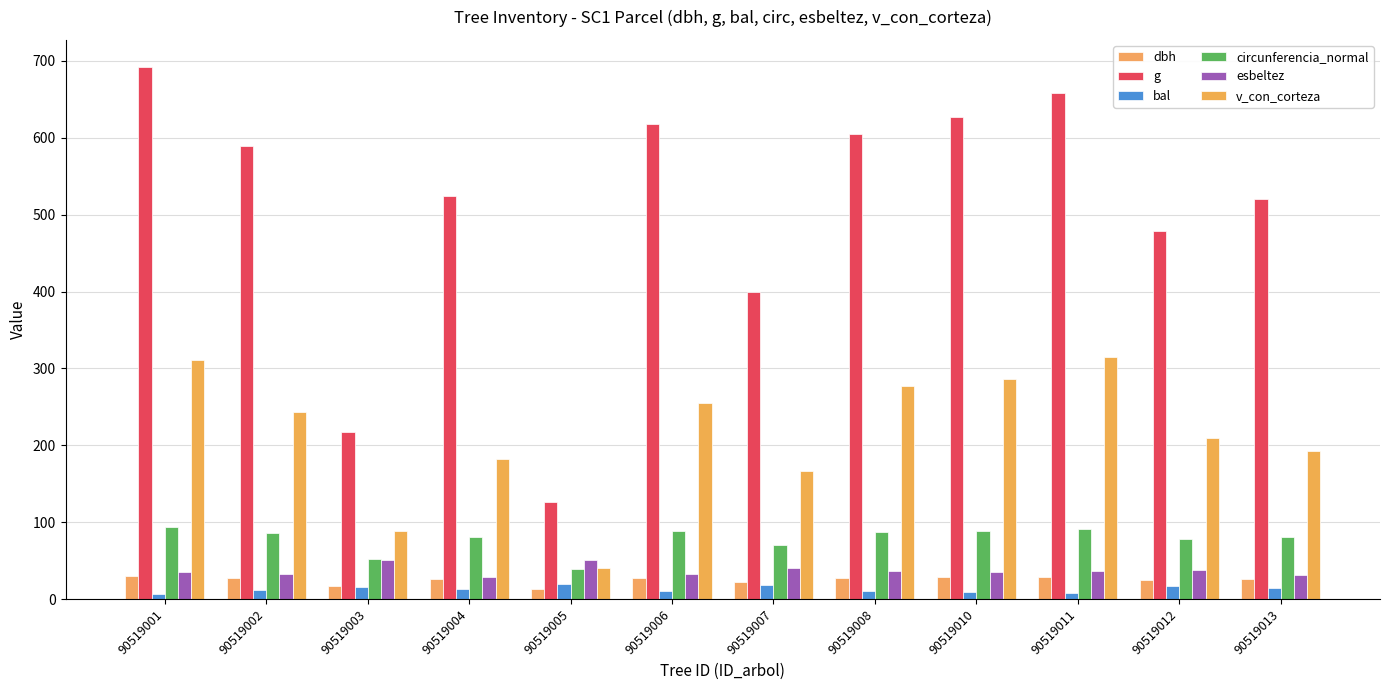

At which category is the sum across all series the highest?

90519001